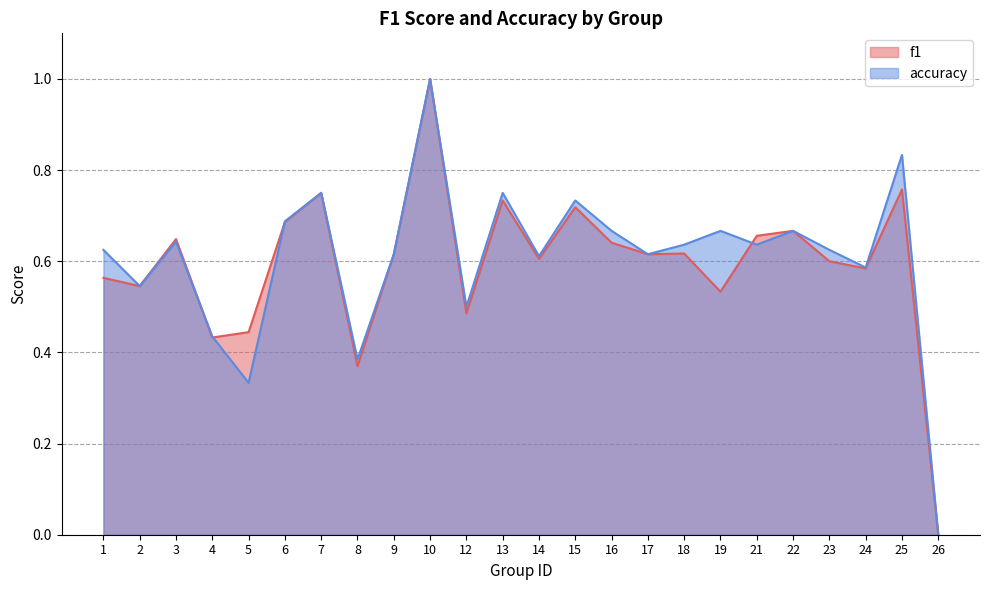

Which series has the largest range (max minus min)?

f1